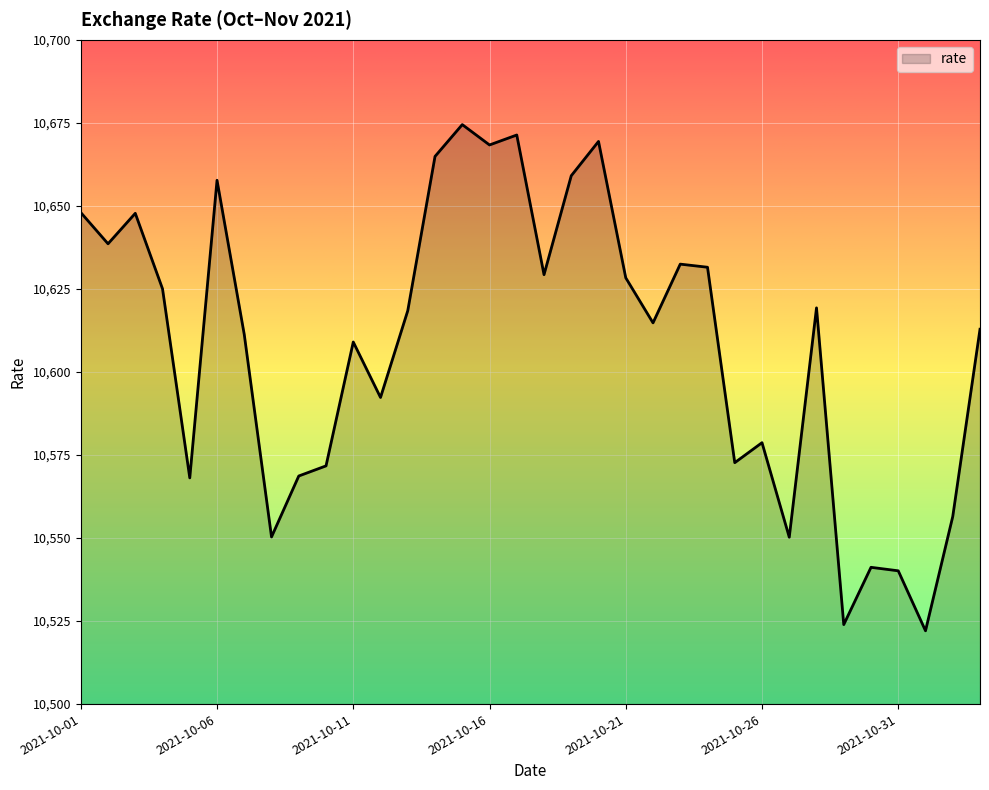

What is the maximum value shown in the chart?

10674.5